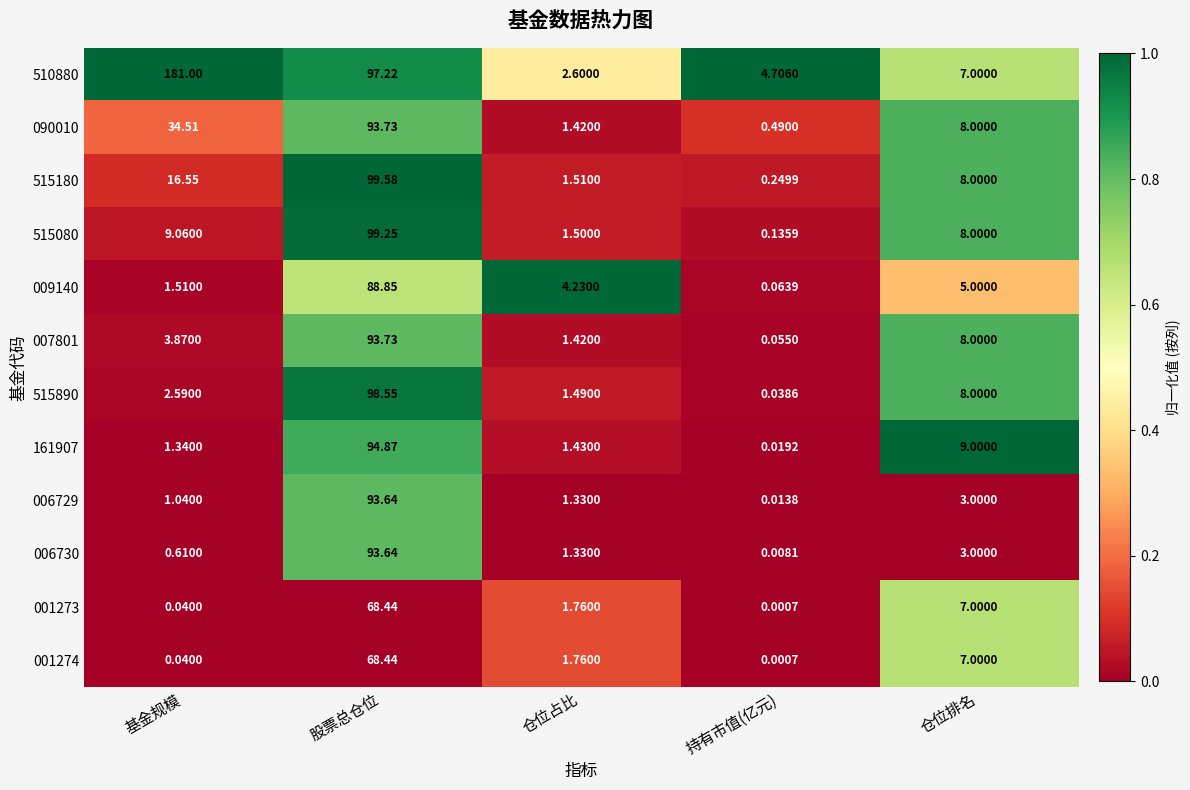

At which category is the sum across all series the highest?

股票总仓位